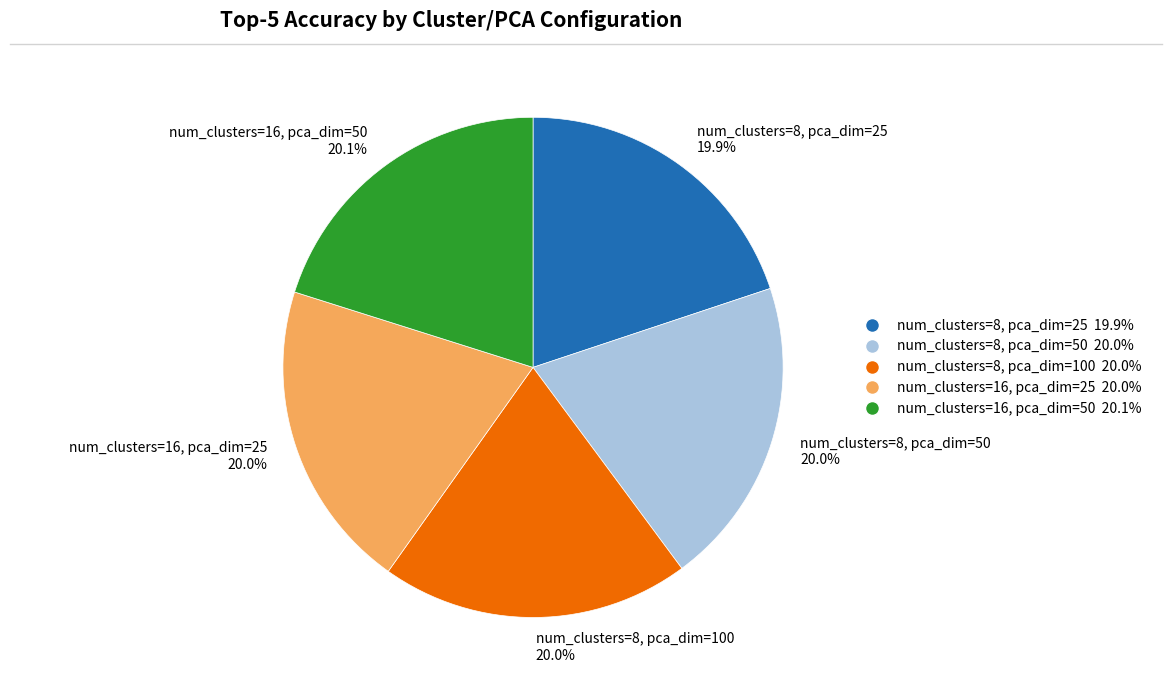

What percentage is the num_clusters=8, pca_dim=100 slice, to the nearest percent?

20%